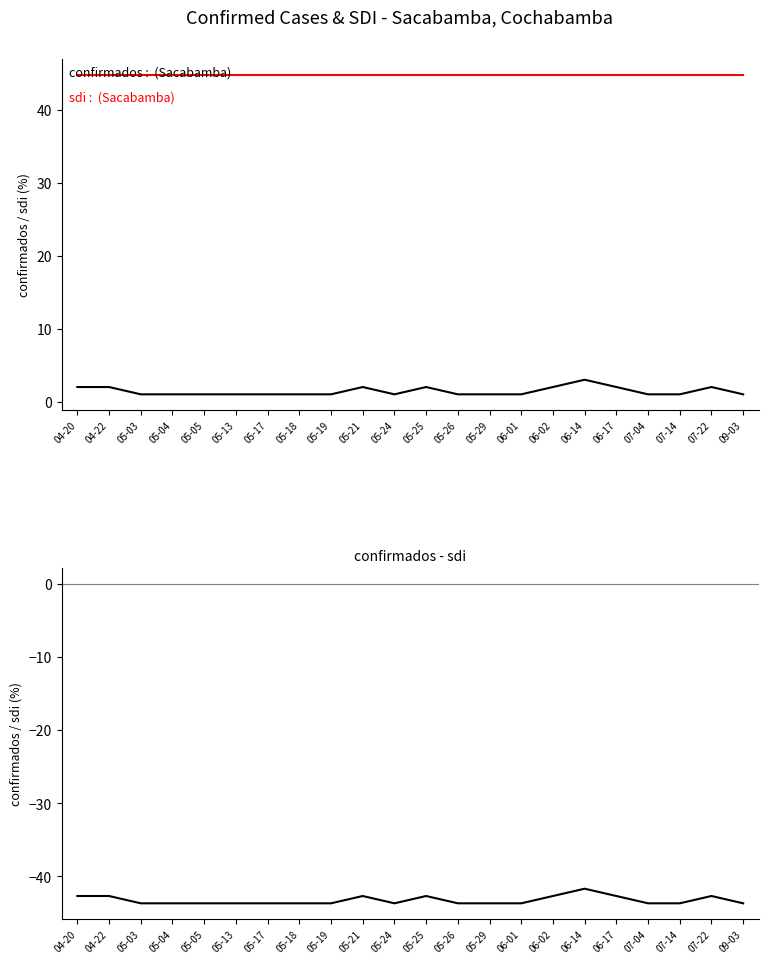

What is the difference between the second highest and minimum values in the confirmados - sdi series?

1.0